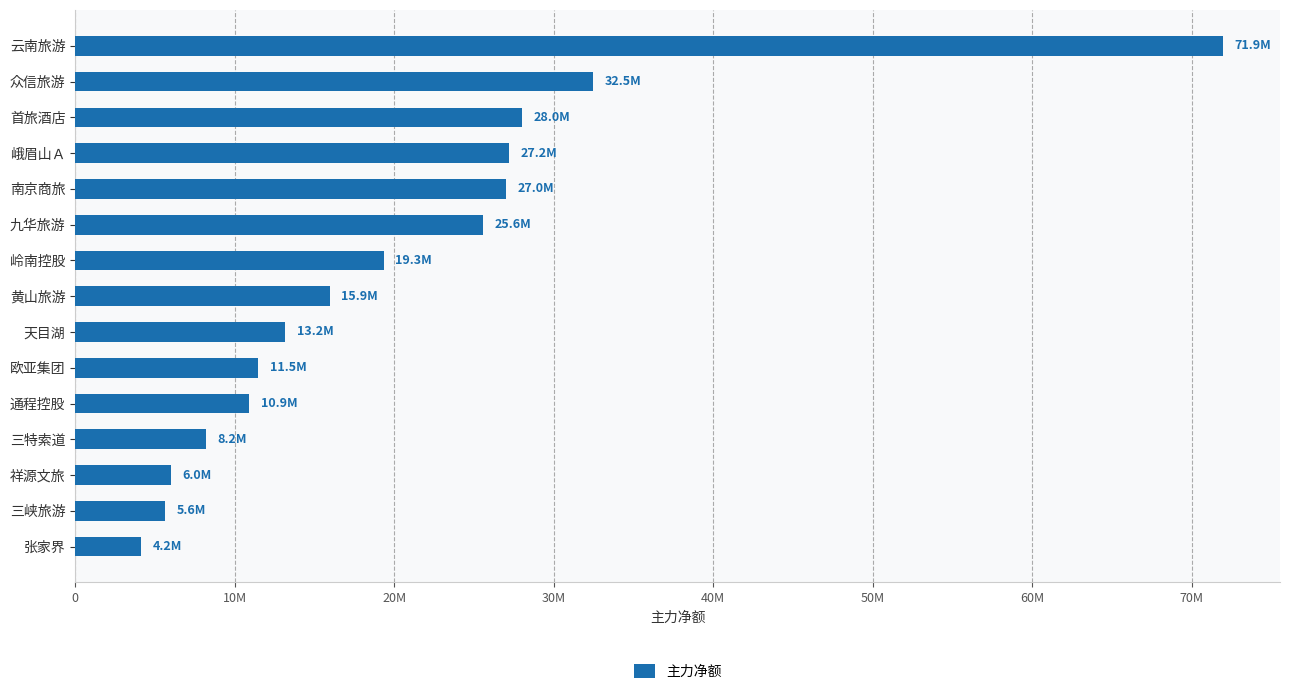

Does the chart contain any negative values?

No